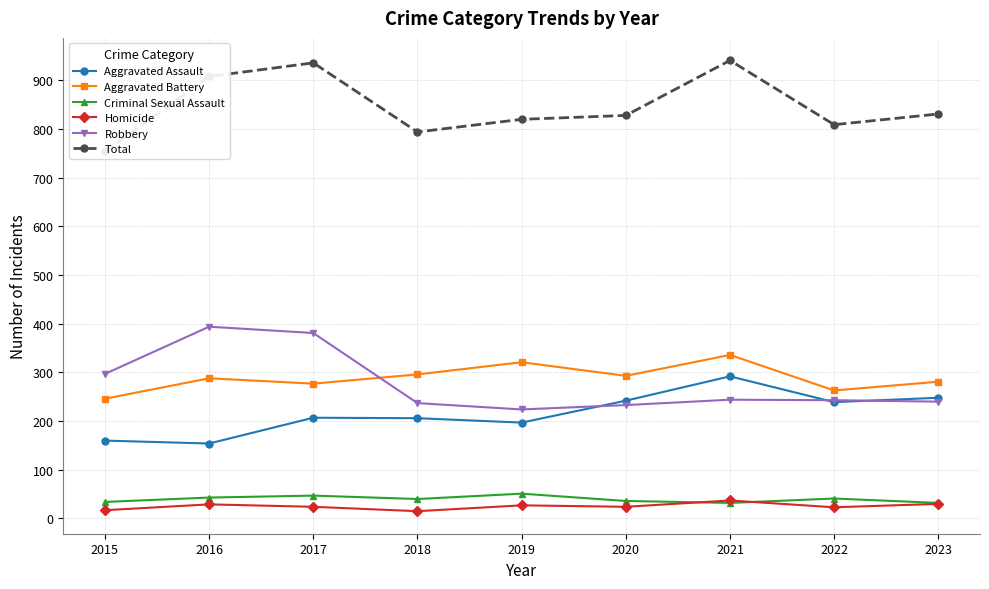

Does the chart display data point markers on the line(s)?

Yes